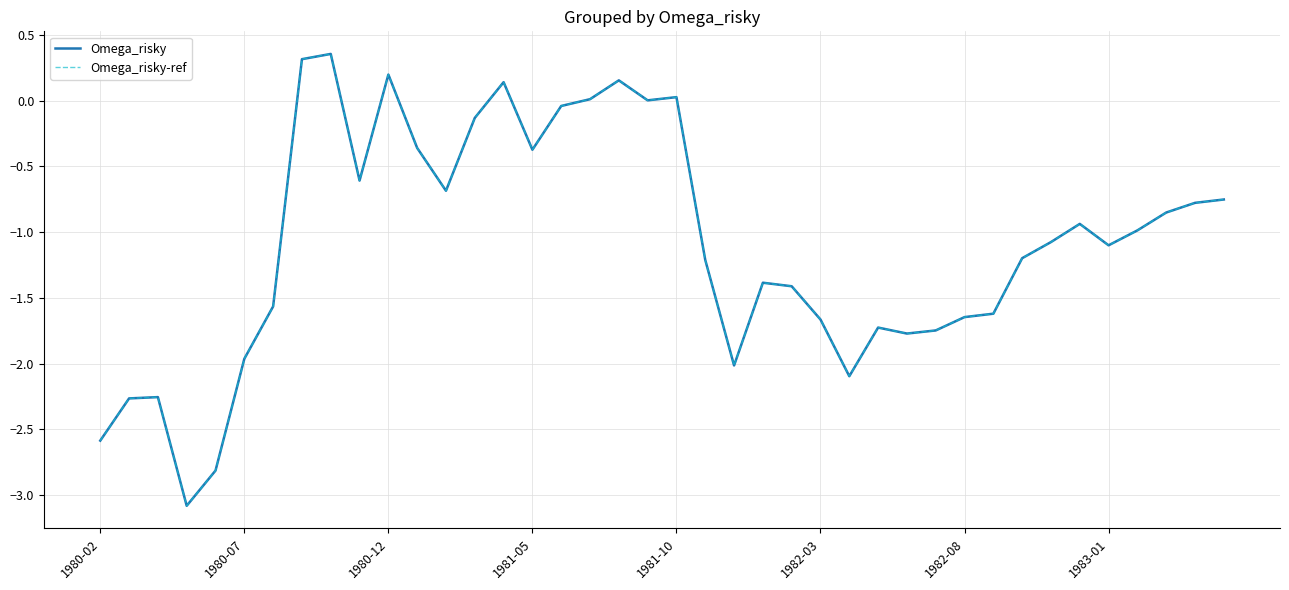

In Omega_risky, how many points are lower than both neighbors (excluding endpoints)?

9